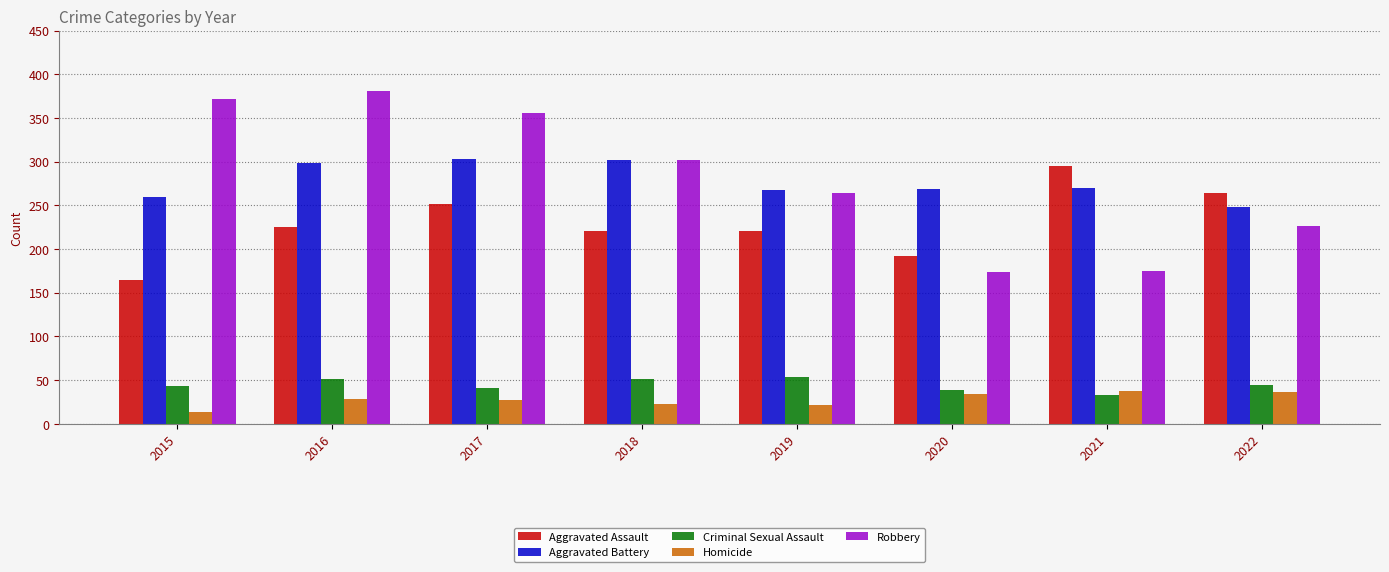

Which series has the widest spread of values?

Robbery